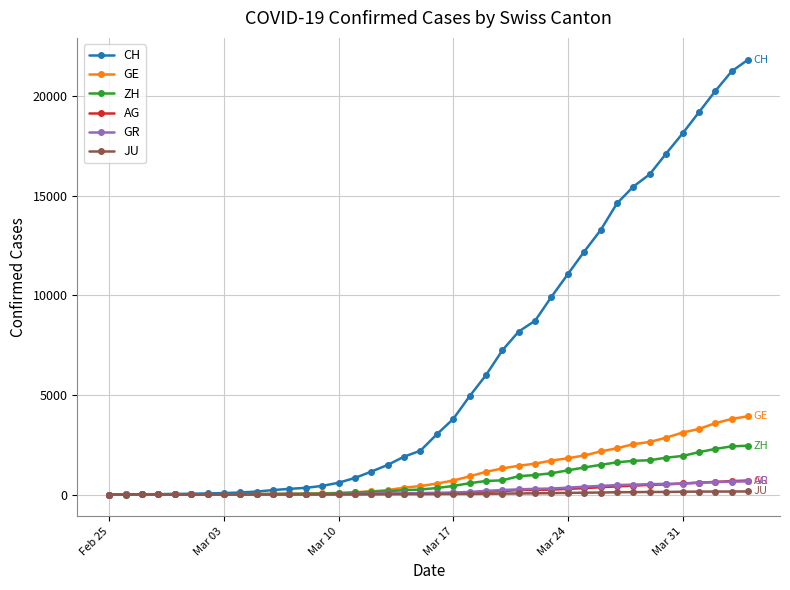

Which series has the largest total across all categories?

CH